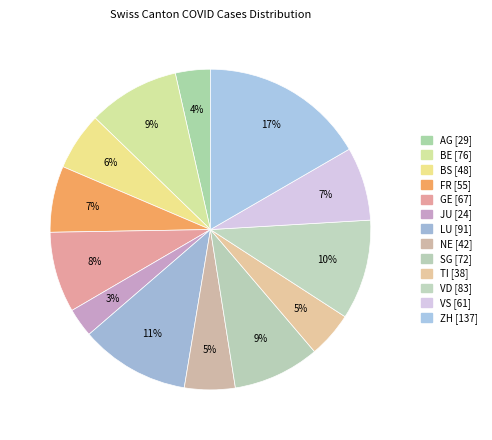

Between TI and AG, which is larger?

TI